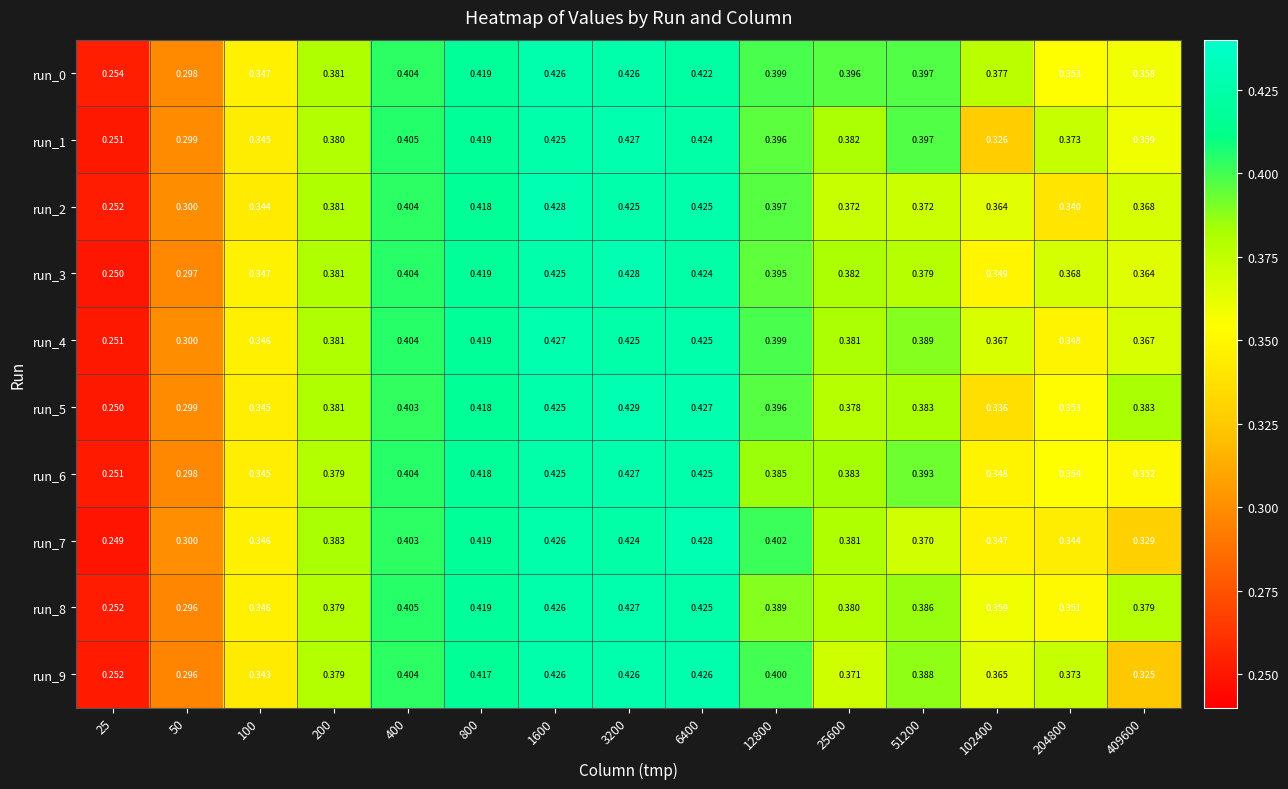

Is the value of run_7 at 204800 greater than the value of run_4 at 200?

No